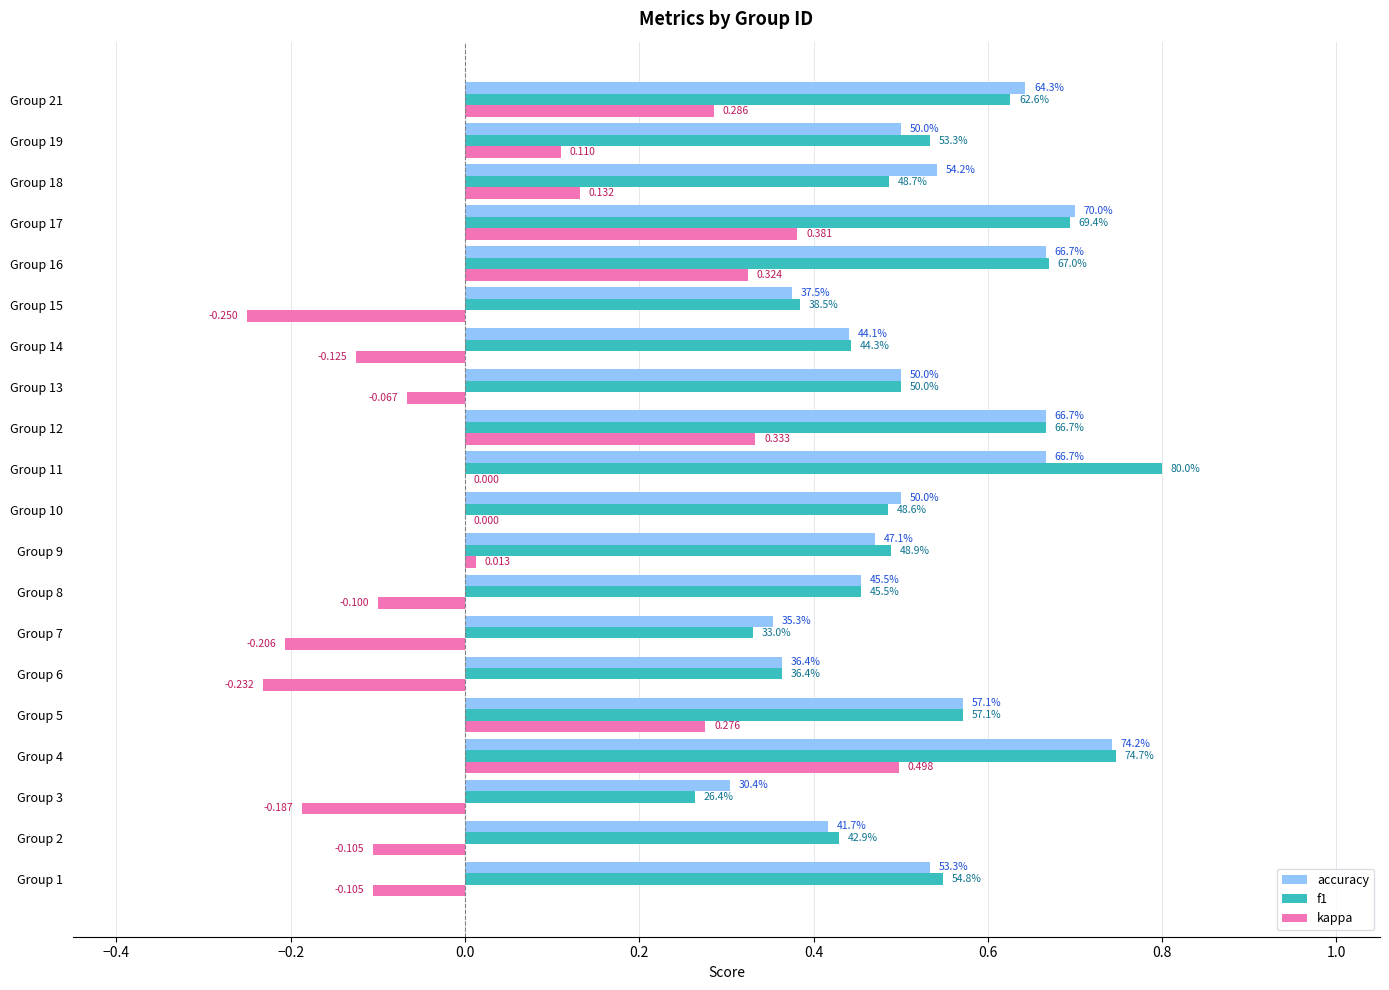

What are all the series names shown in the legend?

accuracy, f1, kappa